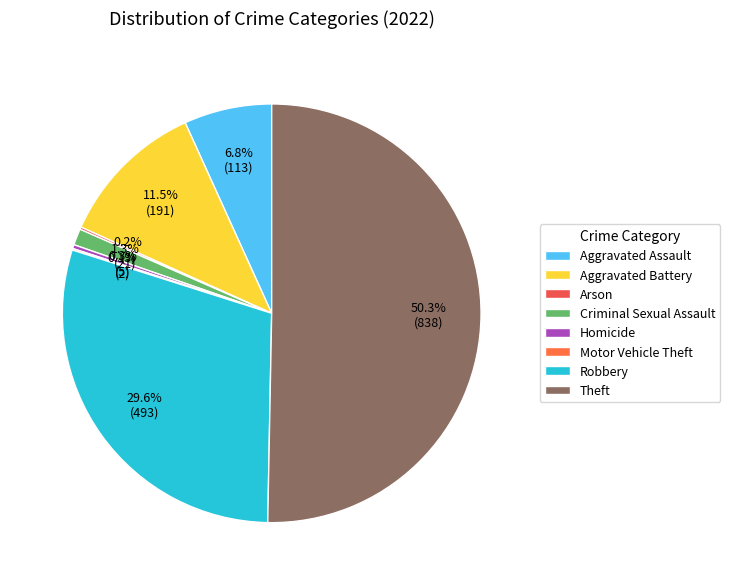

Which category has the smallest portion of the pie?

Motor Vehicle Theft